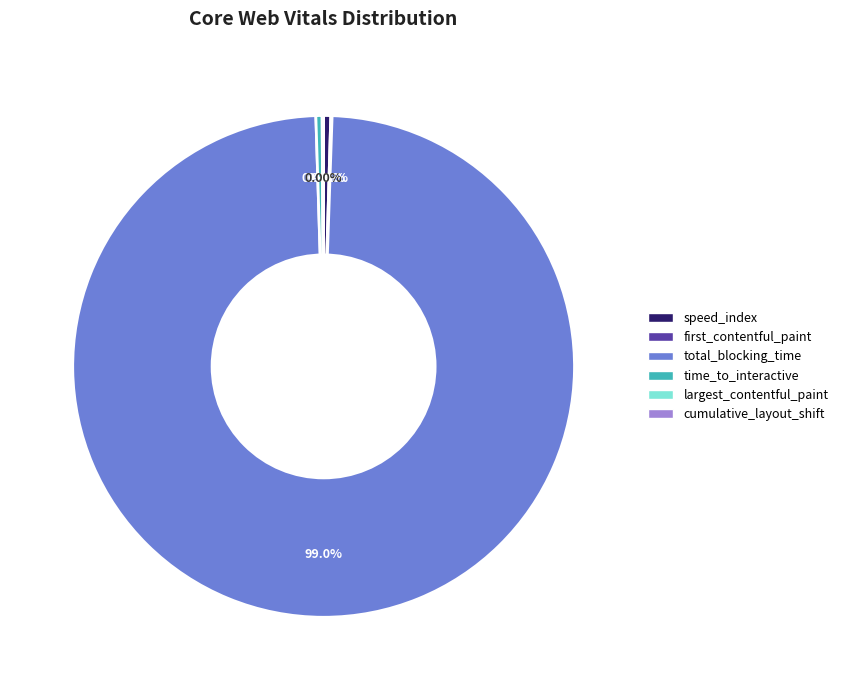

What portion of the pie excludes total_blocking_time?

1.0%